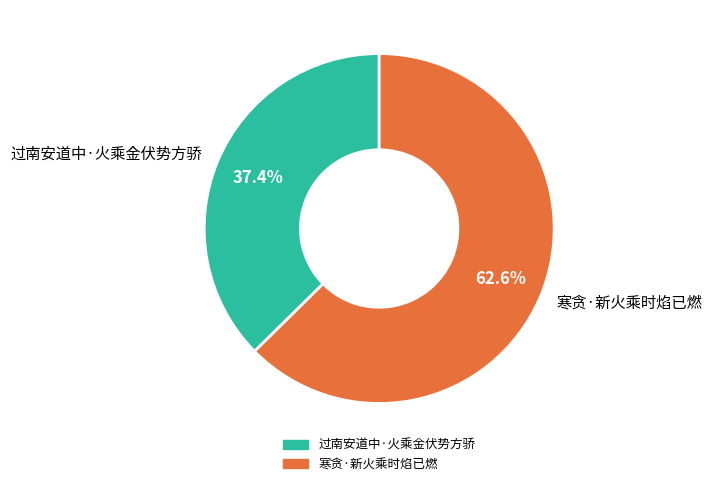

To the nearest percent, what is the combined percentage of 寒贪·新火乘时焰已燃 and 过南安道中·火乘金伏势方骄?

100%